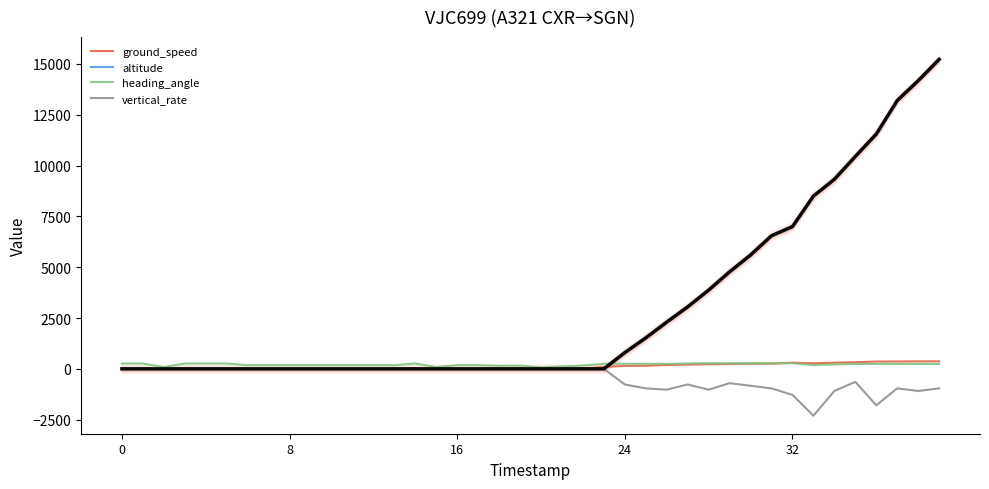

True or false: altitude has more than 1 points higher than both neighbors.

False